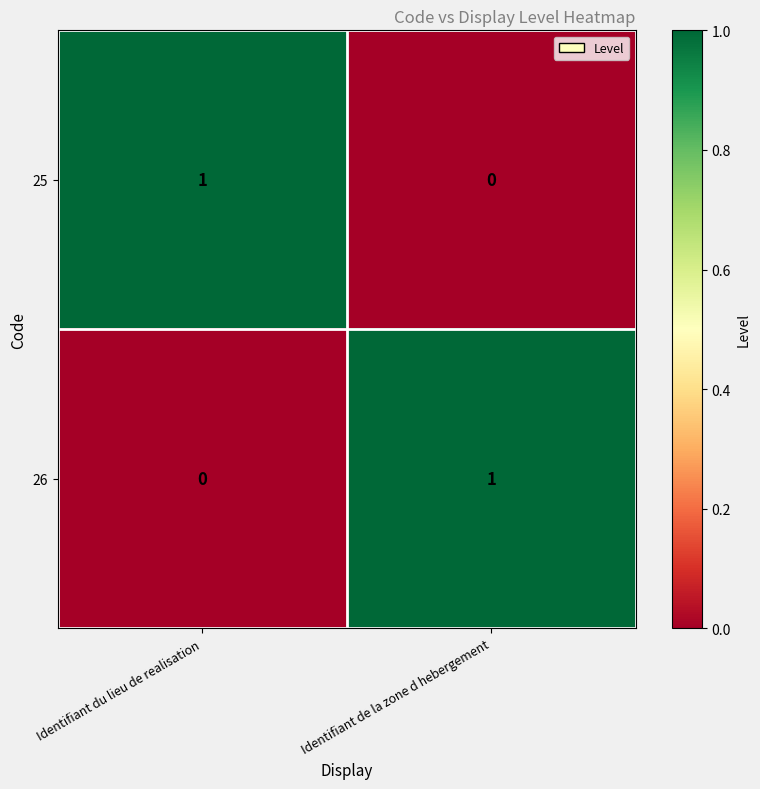

Which category has the highest value in the 25 series?

Identifiant du lieu de realisation